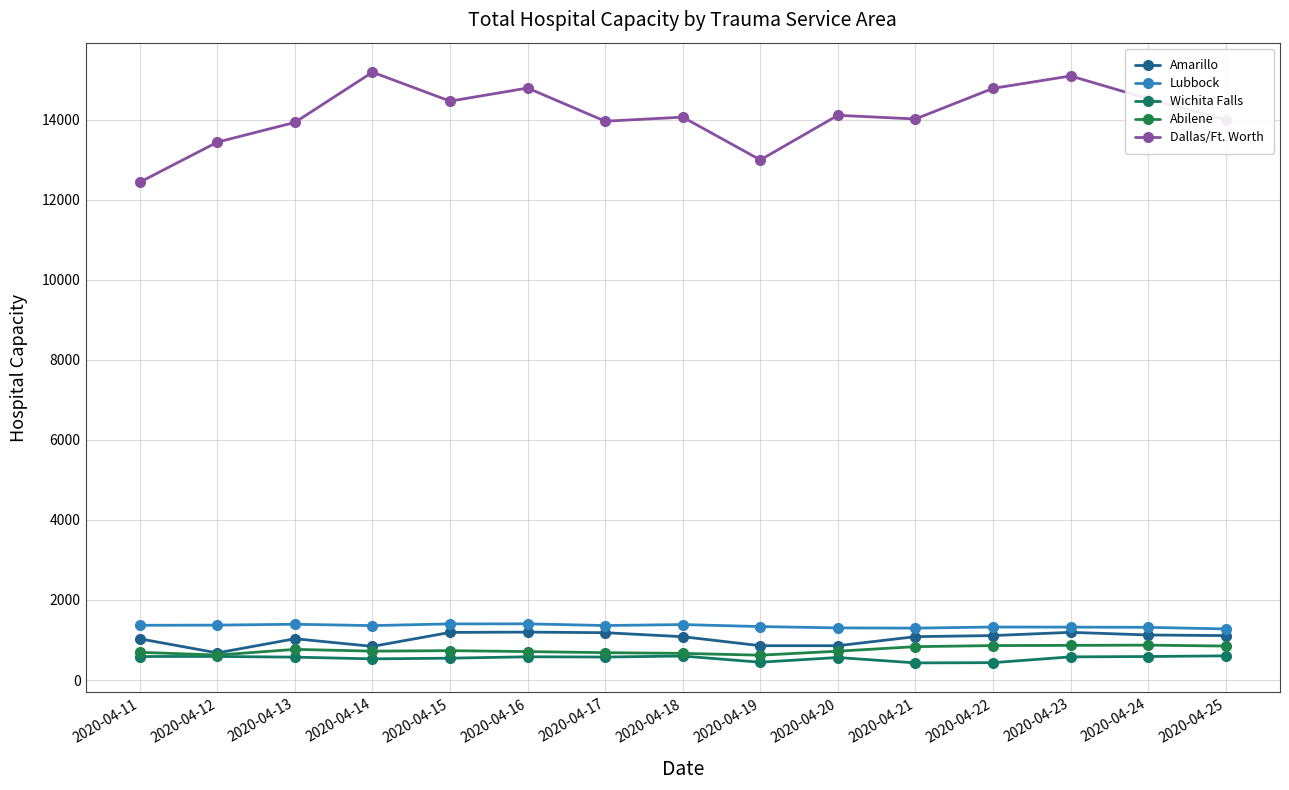

True or false: Amarillo has a value of 1083 at 2020-04-18.

True